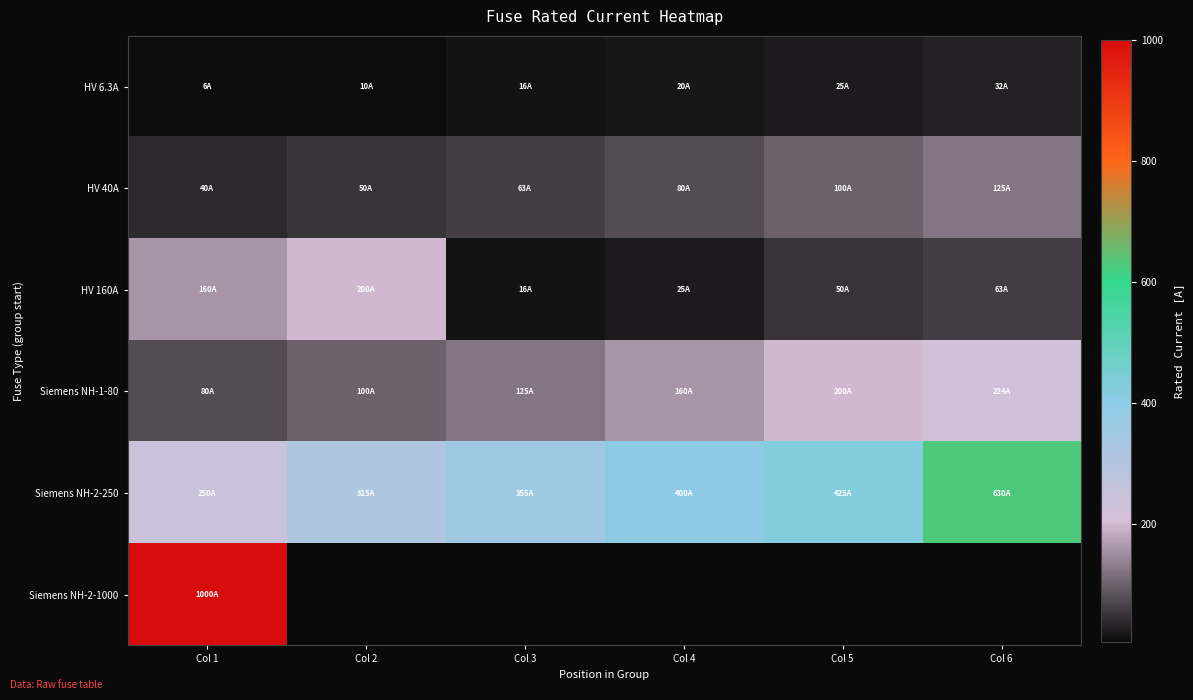

Where is Siemens NH-2-250 nearest to the value 440?

Col 5